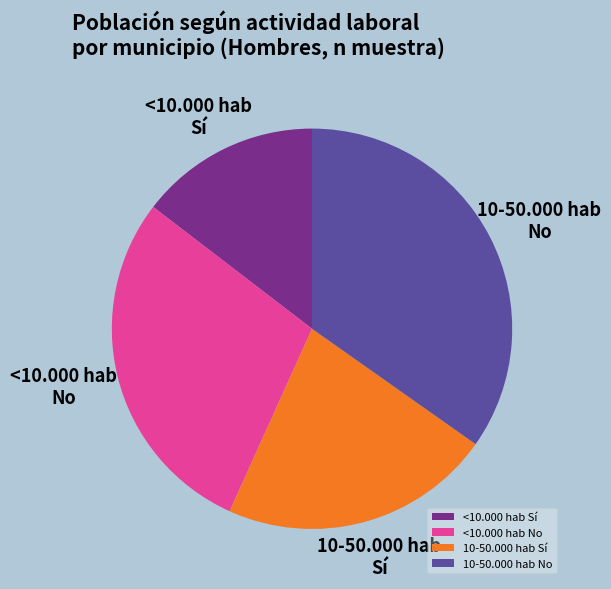

How many segments does this pie chart have?

4